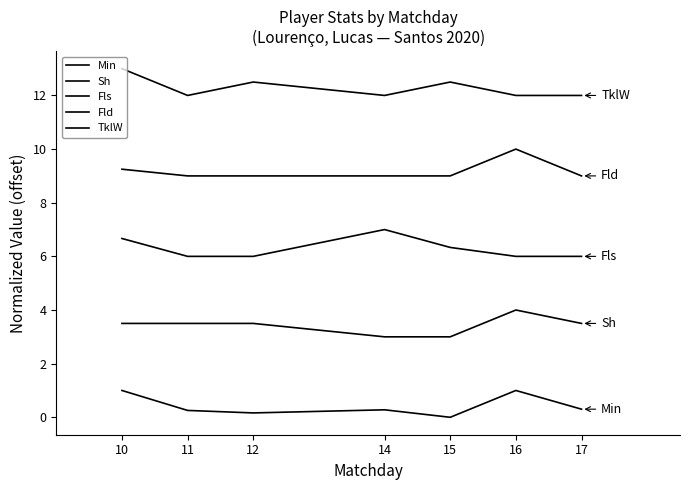

Is this an area chart (filled region under the line)?

No